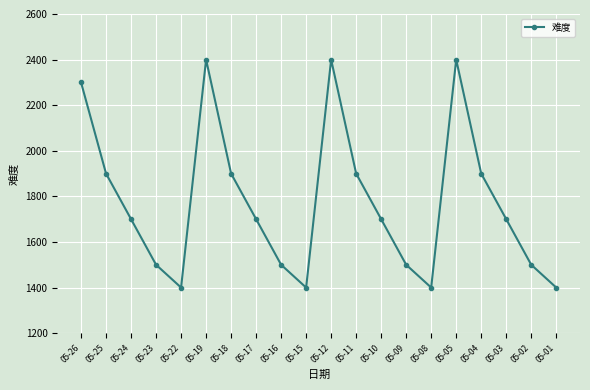

Reading left to right, what are all the values shown in this chart?

05-26=2300	05-25=1900	05-24=1700	05-23=1500	05-22=1400	05-19=2400	05-18=1900	05-17=1700	05-16=1500	05-15=1400	05-12=2400	05-11=1900	05-10=1700	05-09=1500	05-08=1400	05-05=2400	05-04=1900	05-03=1700	05-02=1500	05-01=1400